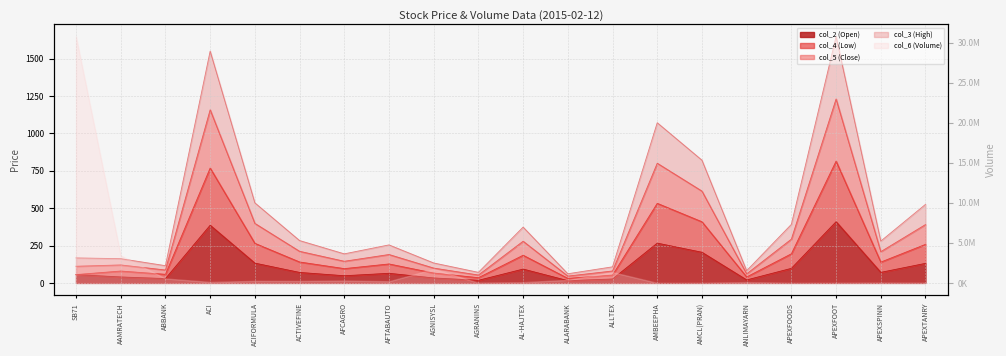

What is the difference between the maximum and second lowest values in the col_4 (Low) series?

779.9